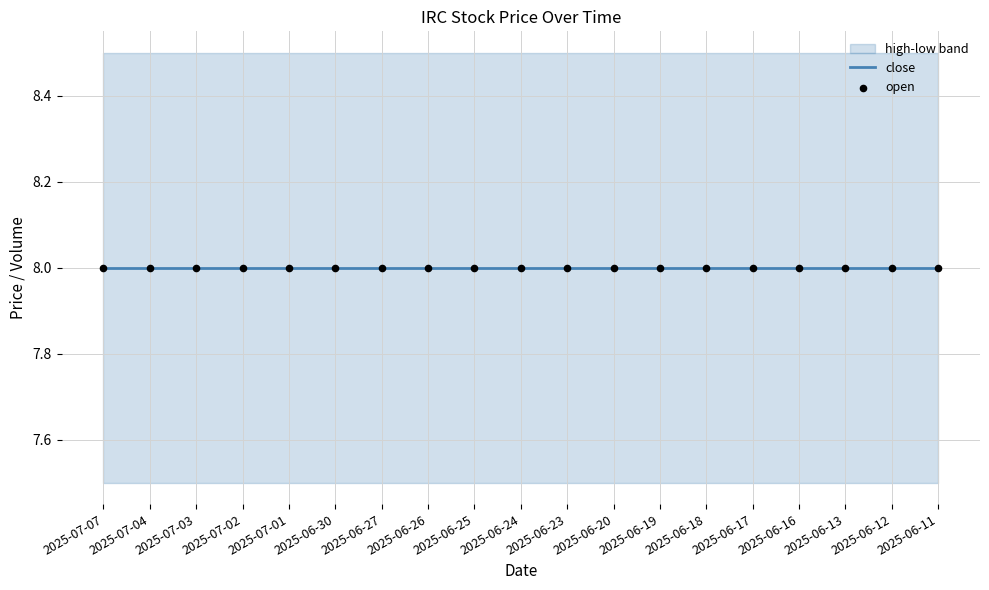

What is the total value across all series at 2025-06-19?

32